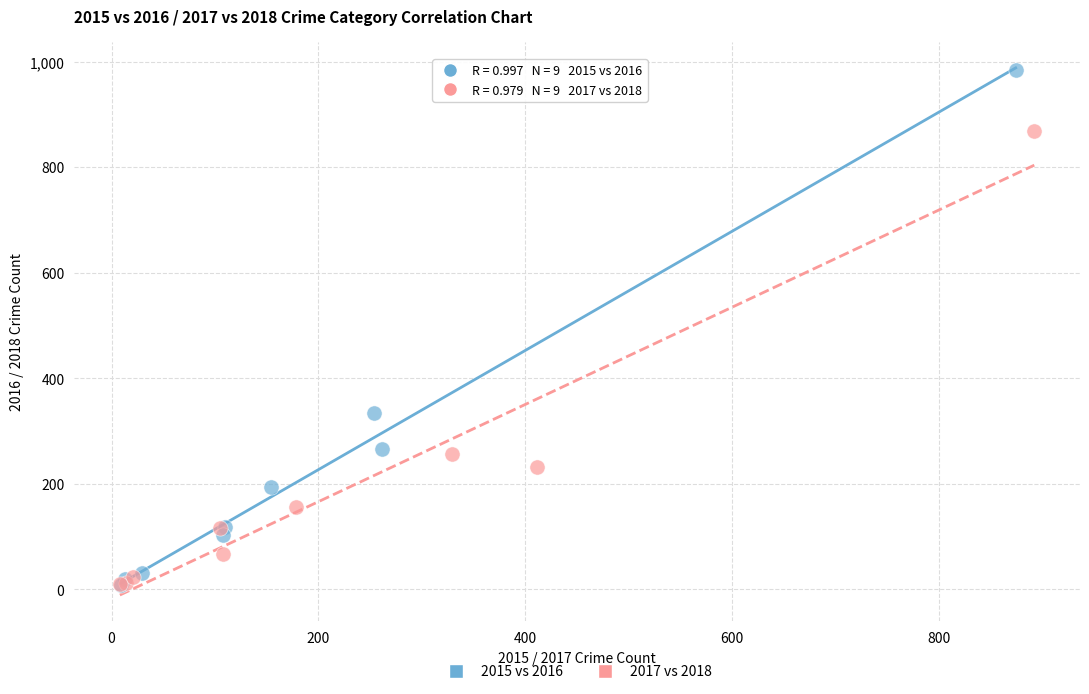

Which series reaches the maximum Y coordinate?

2015 vs 2016